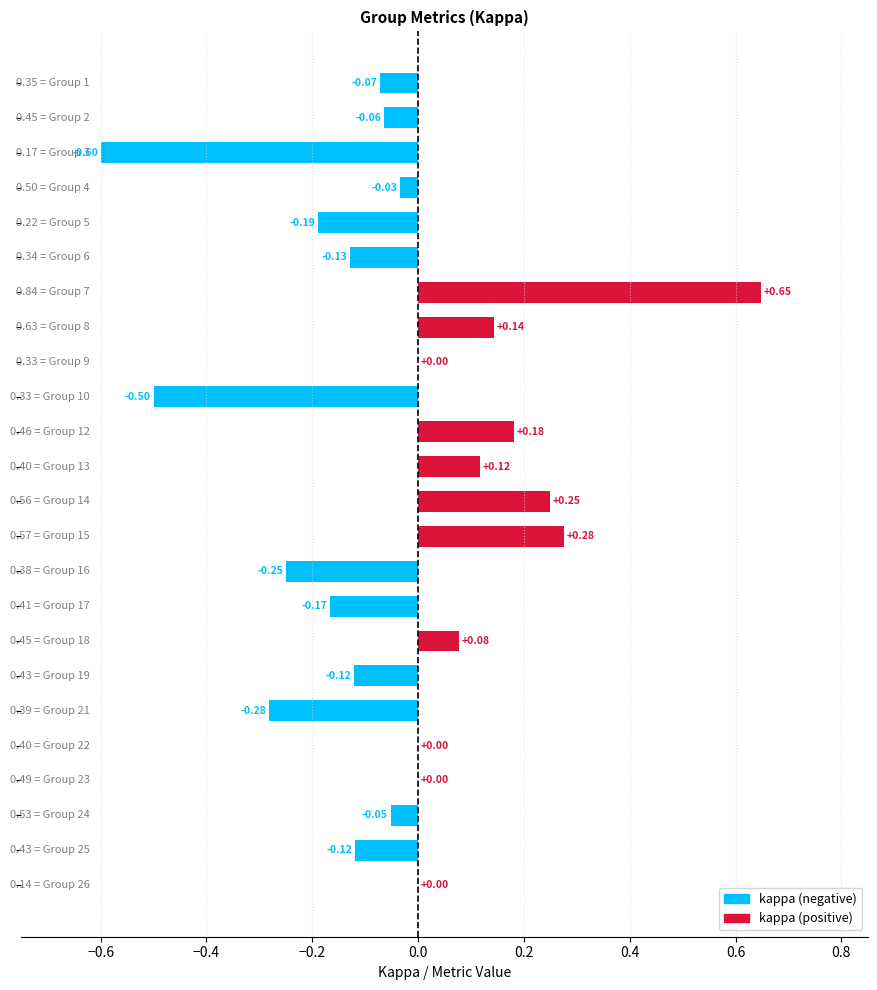

What is the sum of all values?

-0.9